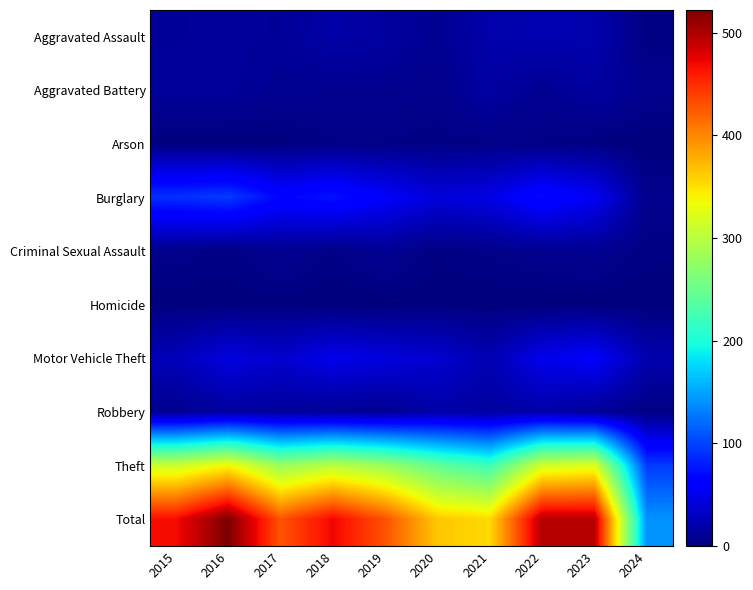

Between 2015 and 2020, which series saw the biggest shift?

Total